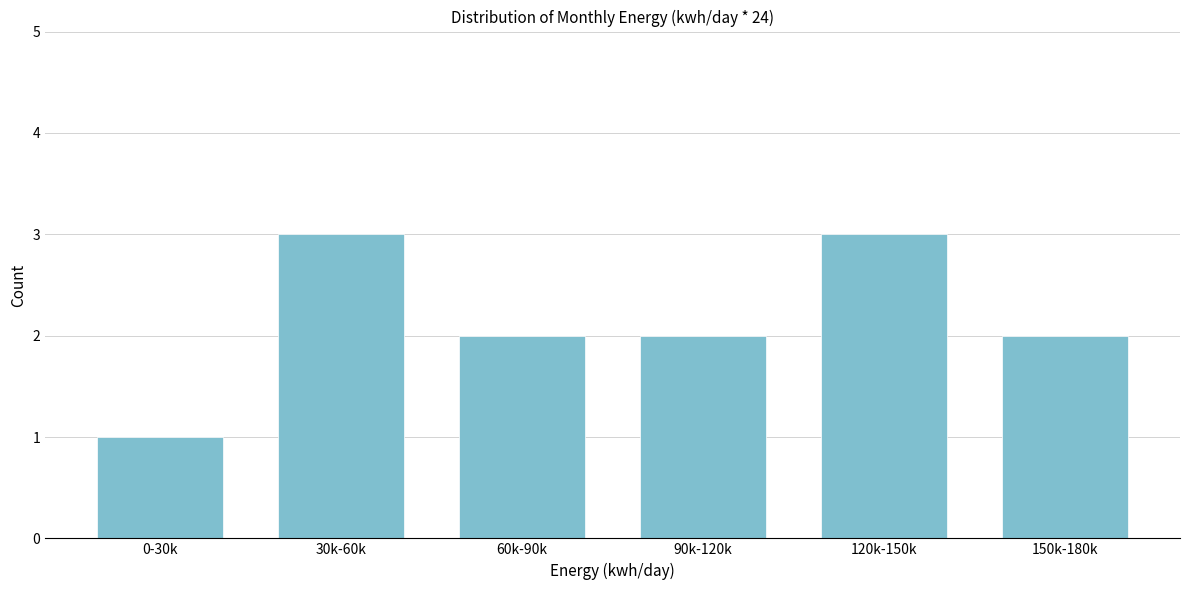

Reading right to left, what are all the values shown in this chart?

150k-180k=2	120k-150k=3	90k-120k=2	60k-90k=2	30k-60k=3	0-30k=1